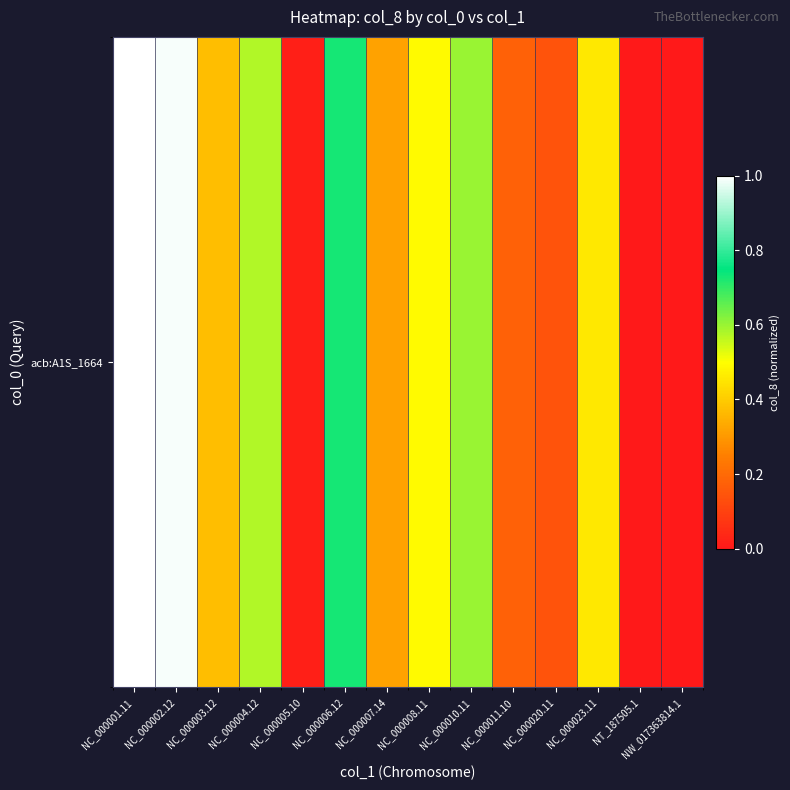

List the labels in order of value, smallest first.

NW_017363814.1, NT_187505.1, NC_000005.10, NC_000020.11, NC_000011.10, NC_000007.14, NC_000003.12, NC_000023.11, NC_000008.11, NC_000004.12, NC_000010.11, NC_000006.12, NC_000002.12, NC_000001.11